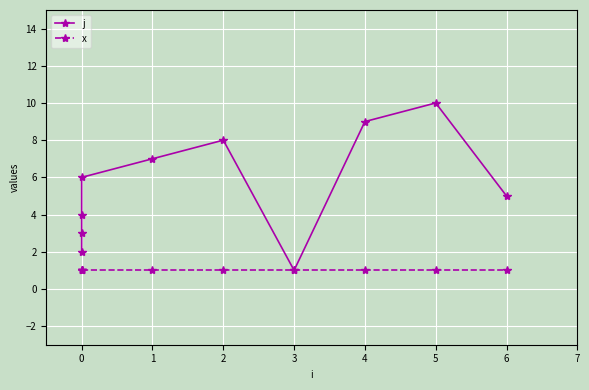

At 0, list the series in order from largest to smallest.

j, x